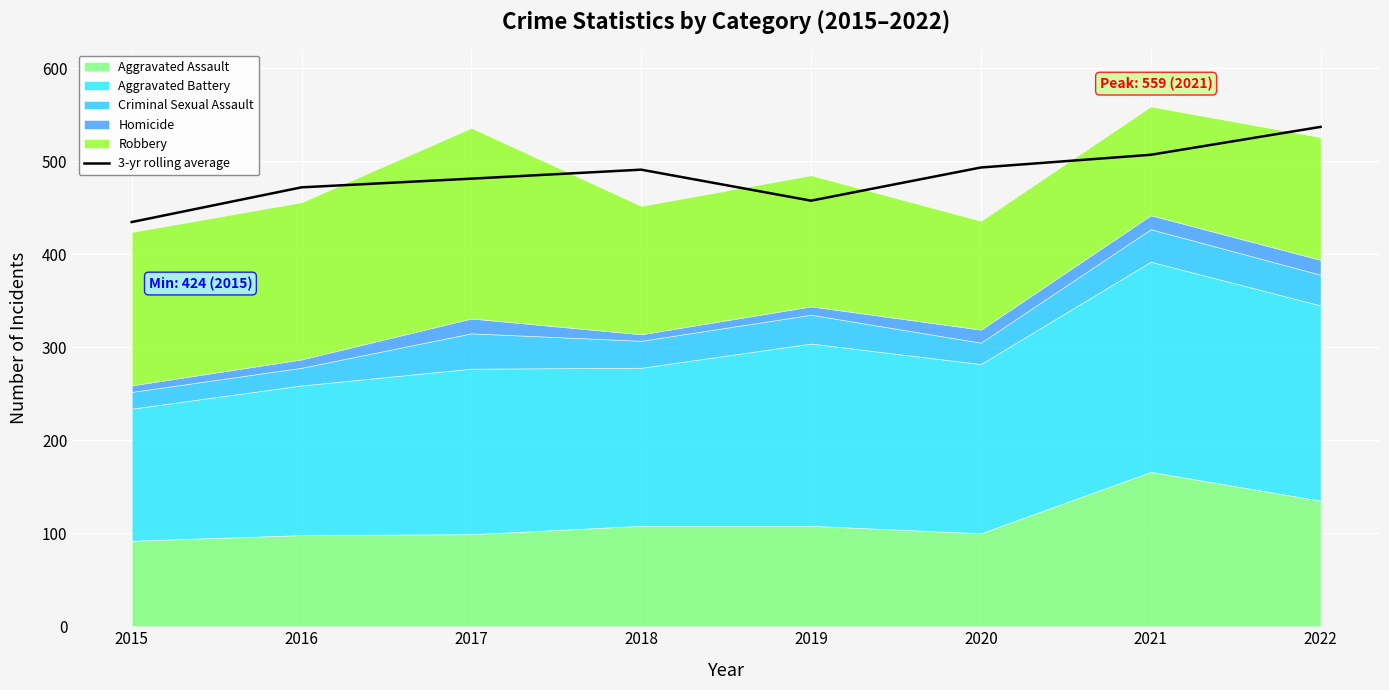

What is the maximum value shown in the chart?

537.0